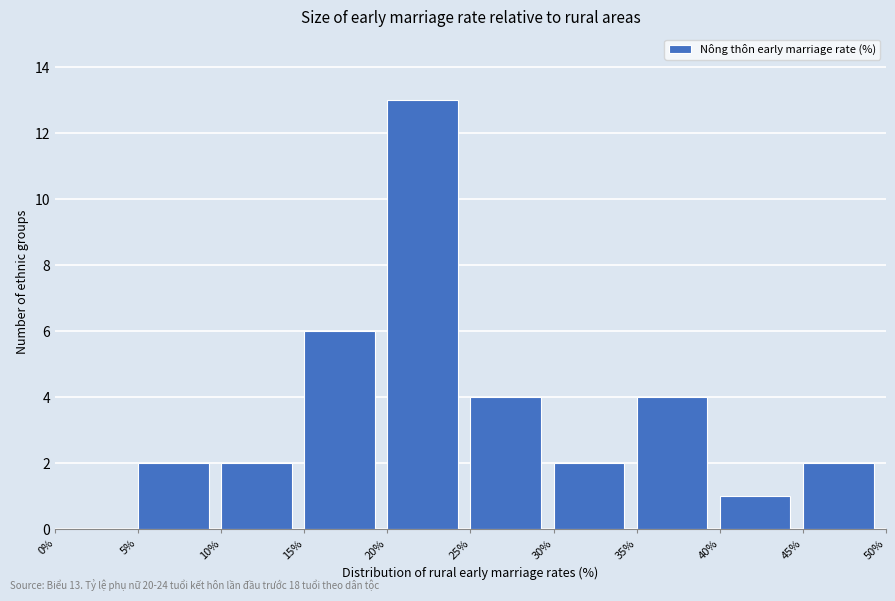

Which range on the x-axis has the tallest bar?

20% to 25%